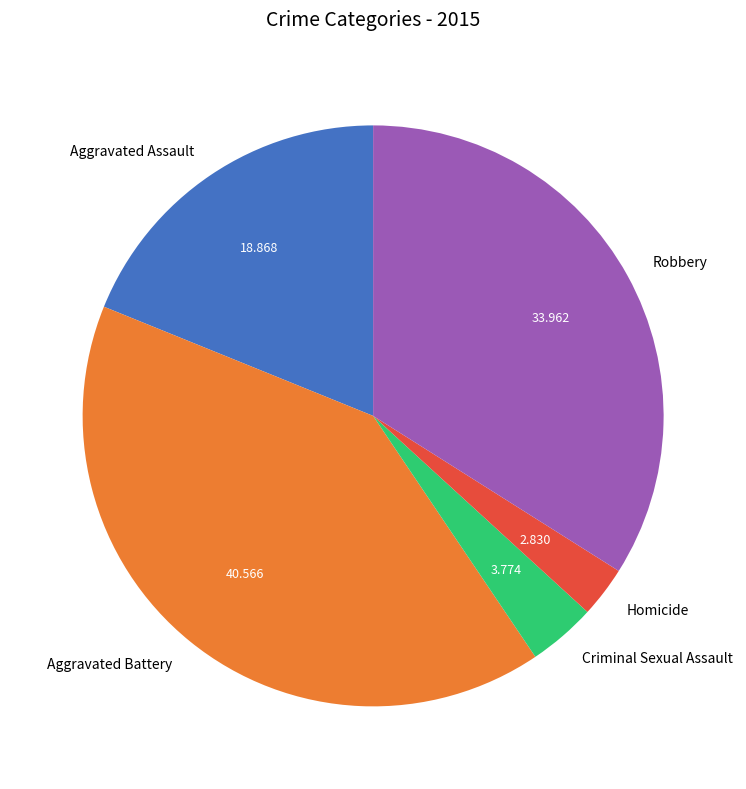

Which slice is the smallest?

Homicide